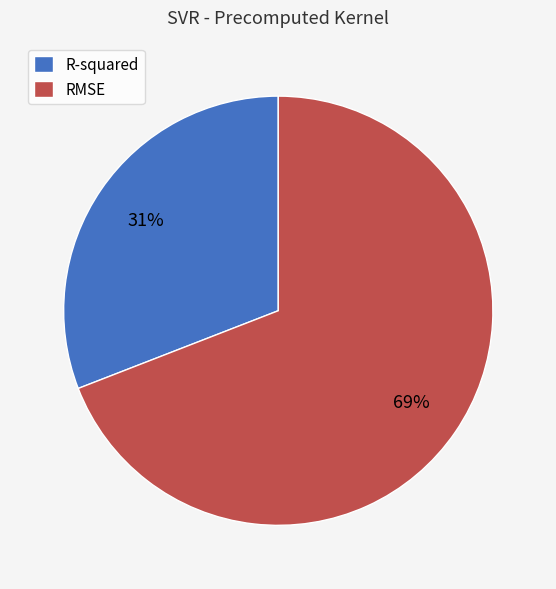

Do RMSE and R-squared together represent more than half of the pie?

Yes